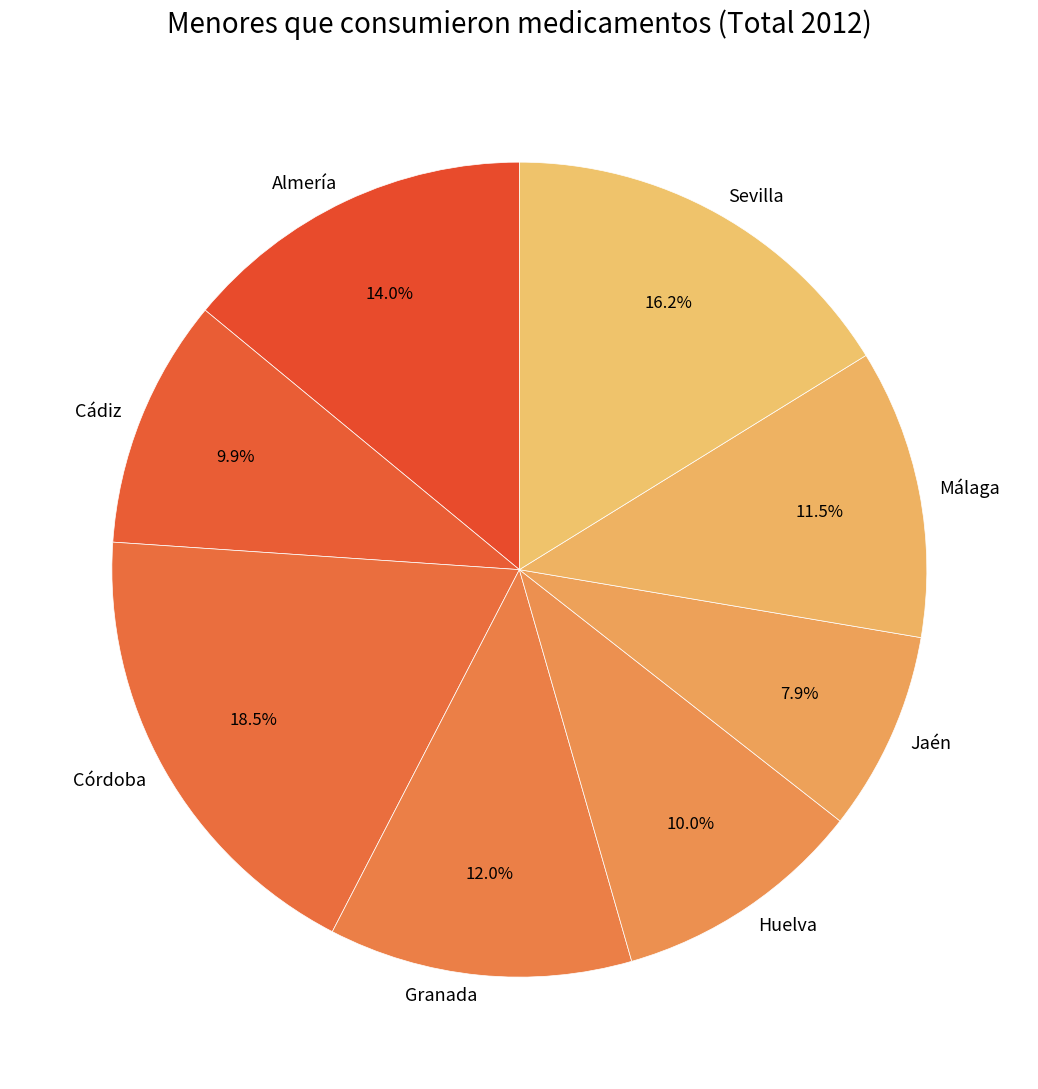

The Jaén slice represents 13% of the pie. True or false?

False